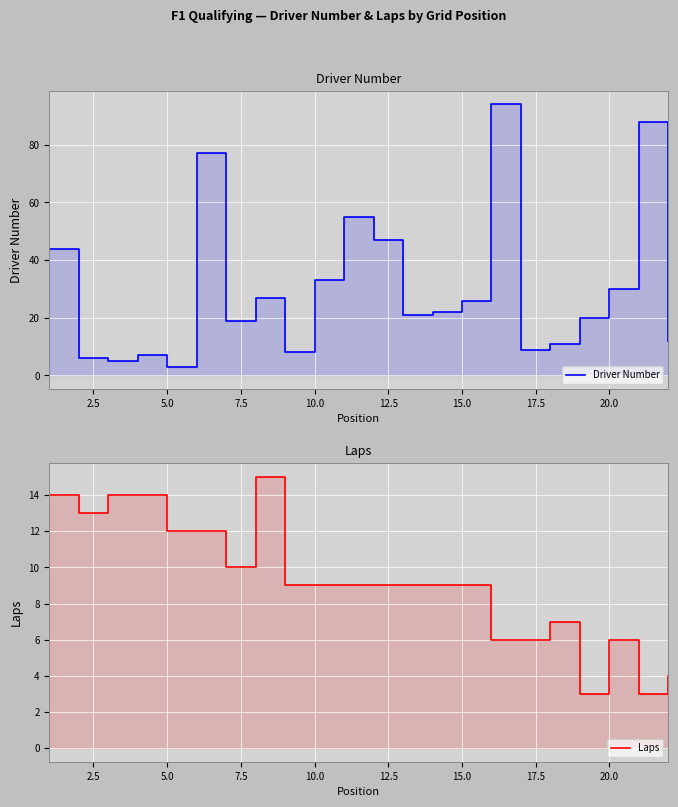

After their last crossing, which series has the higher values: Laps or Driver Number?

Driver Number